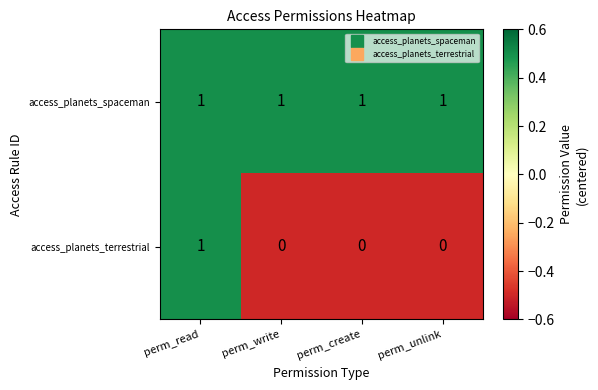

How many access_planets_terrestrial values are between 0 and 1?

4